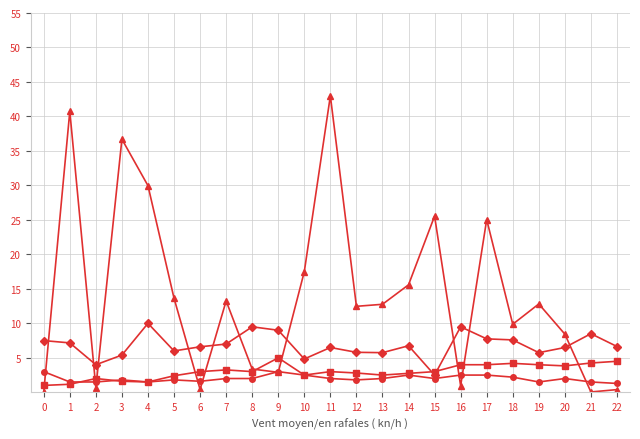

Is this an area chart (filled region under the line)?

No